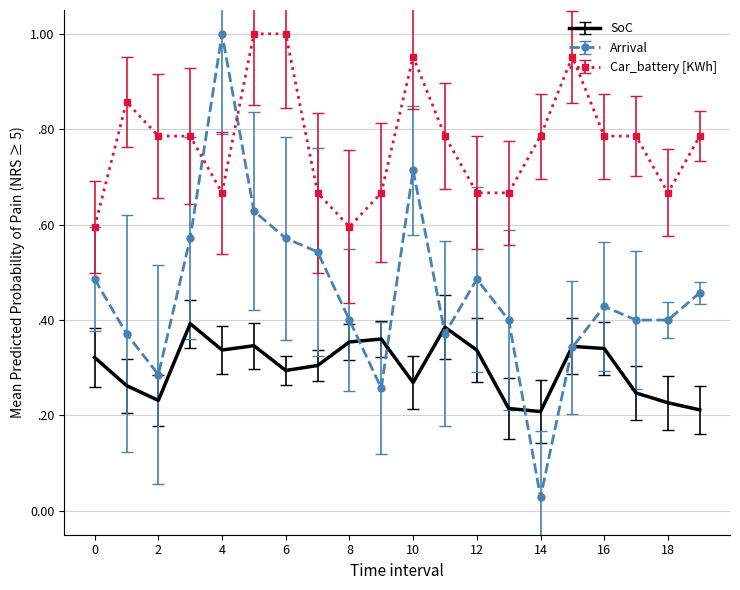

True or false: SoC and Car_battery [KWh] cross at least once.

False